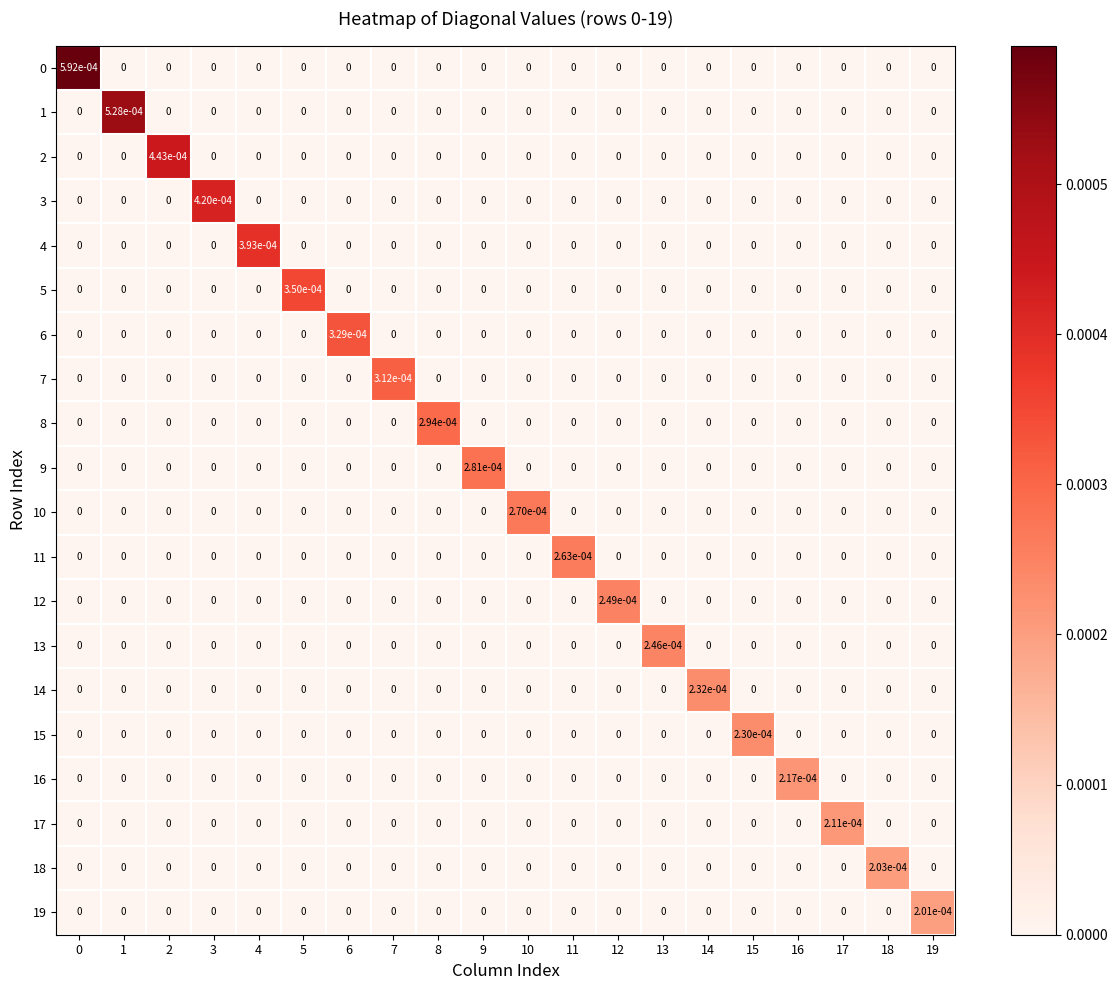

The value of 6 at 8 is 0.0. True or false?

True